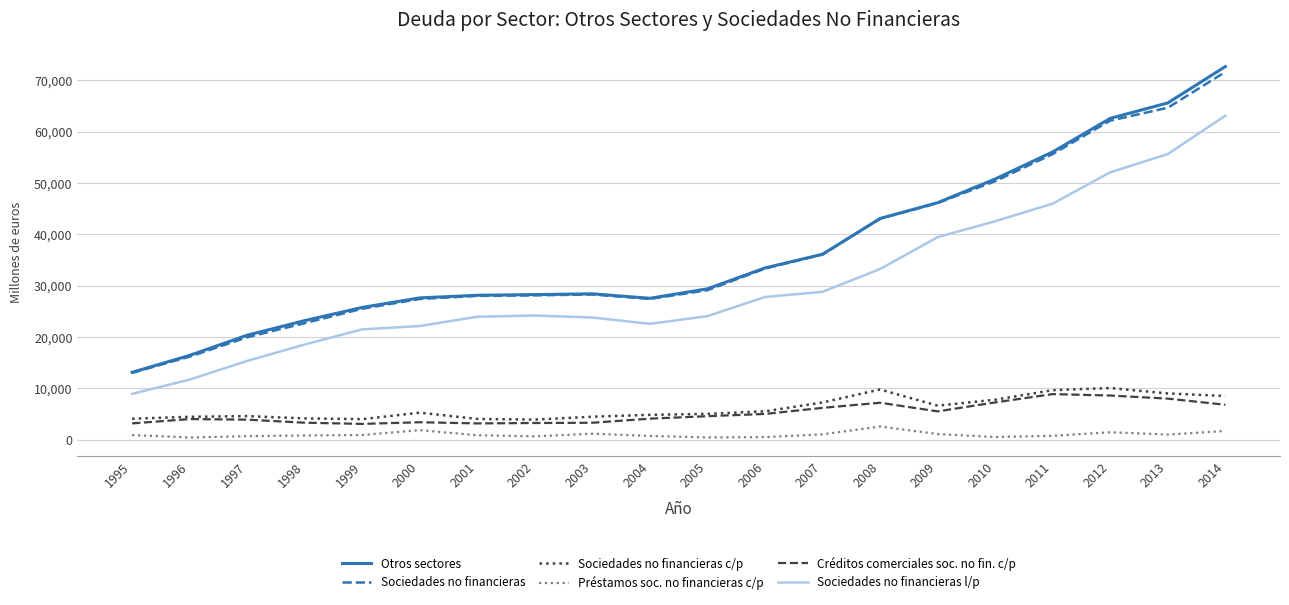

At which category does the chart reach its peak across all series?

2014